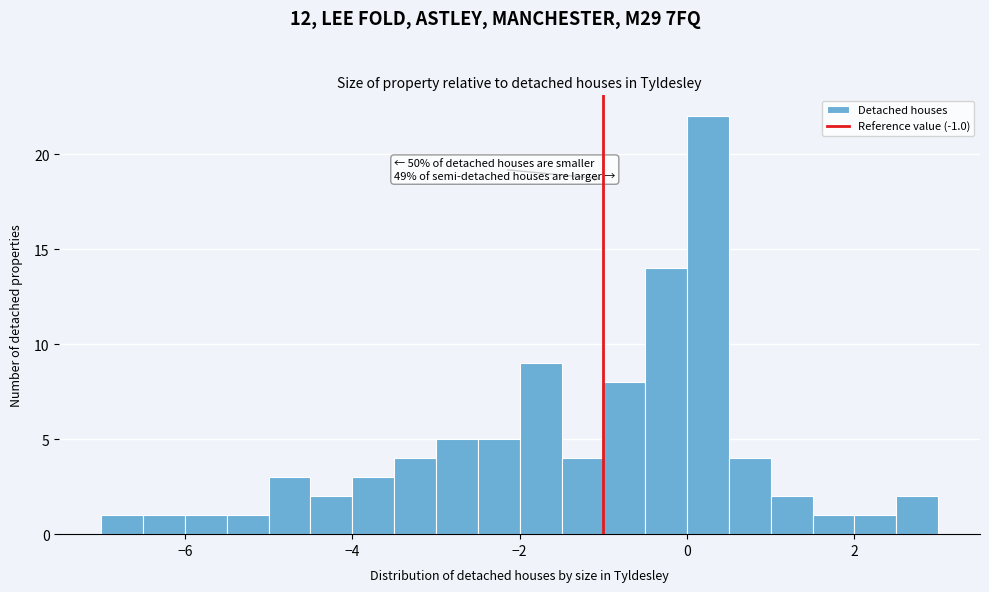

Around what value on the x-axis is the tallest bar? Give the approximate position of its centre, as read against the axis.

0.2